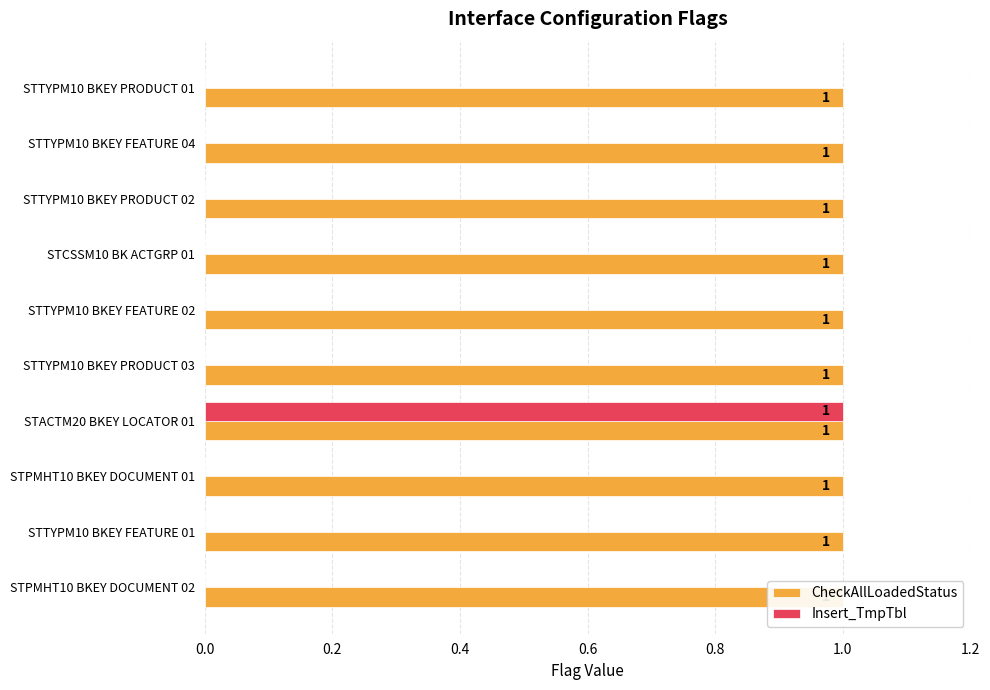

How many bars are there in each group?

2